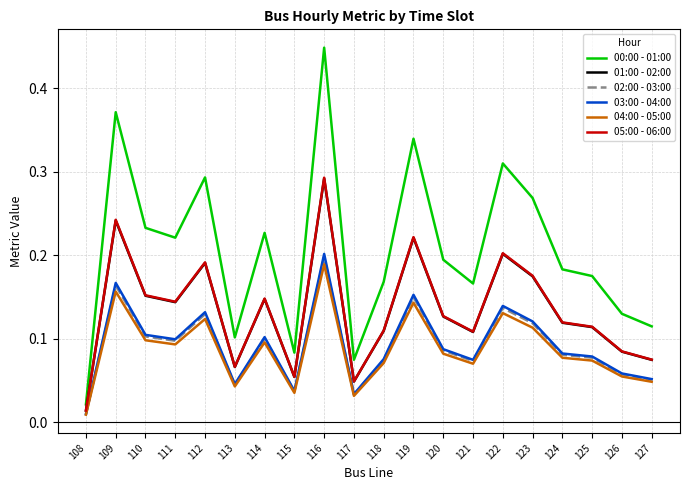

Which category has the highest value in the 04:00 - 05:00 series?

116